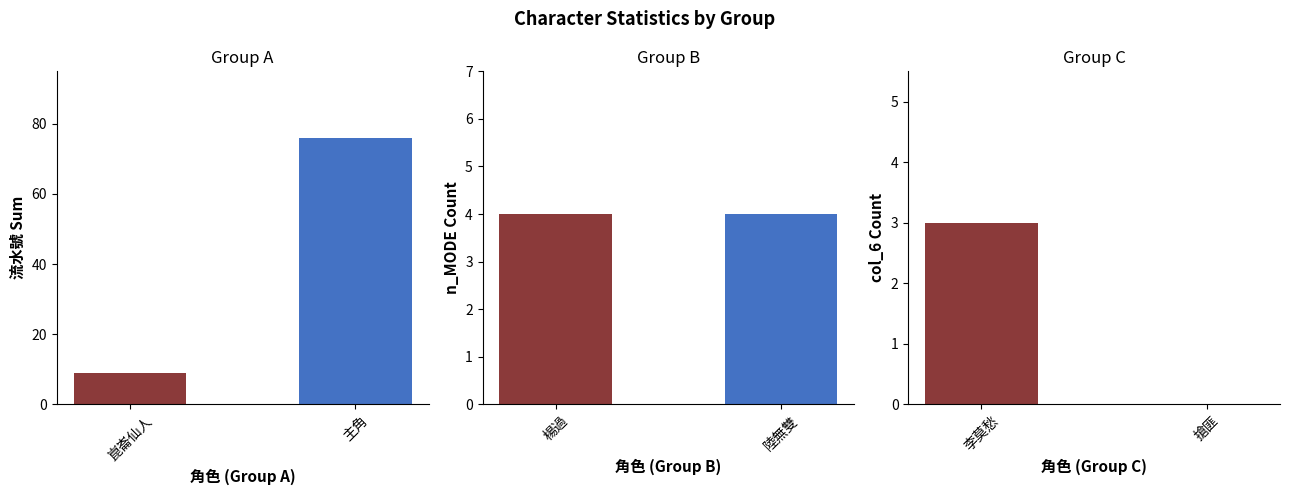

Rank the categories by value from lowest to highest.

崑崙仙人, 主角